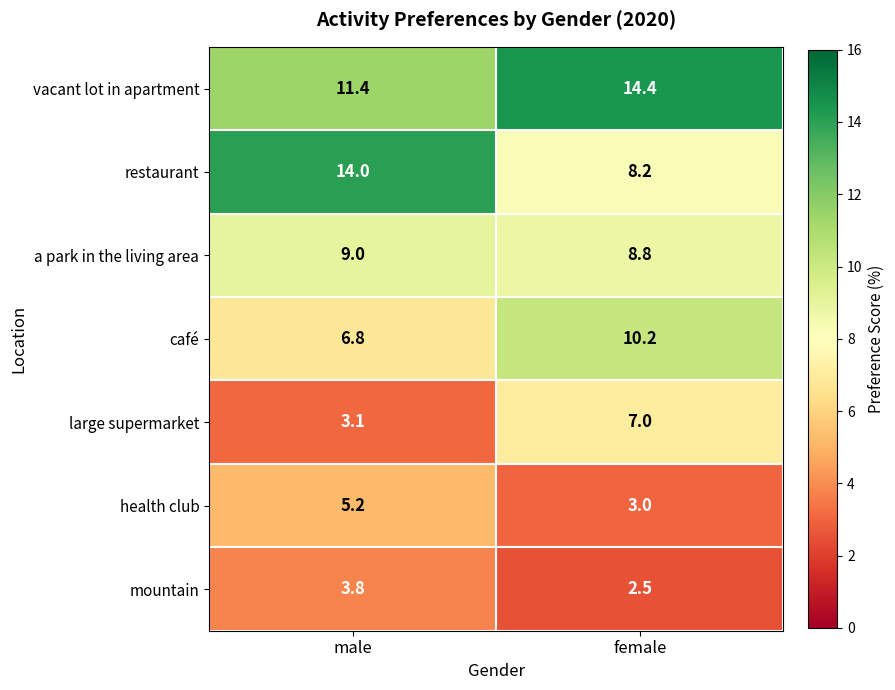

What is the sum of the vacant lot in apartment values at female and male?

25.8